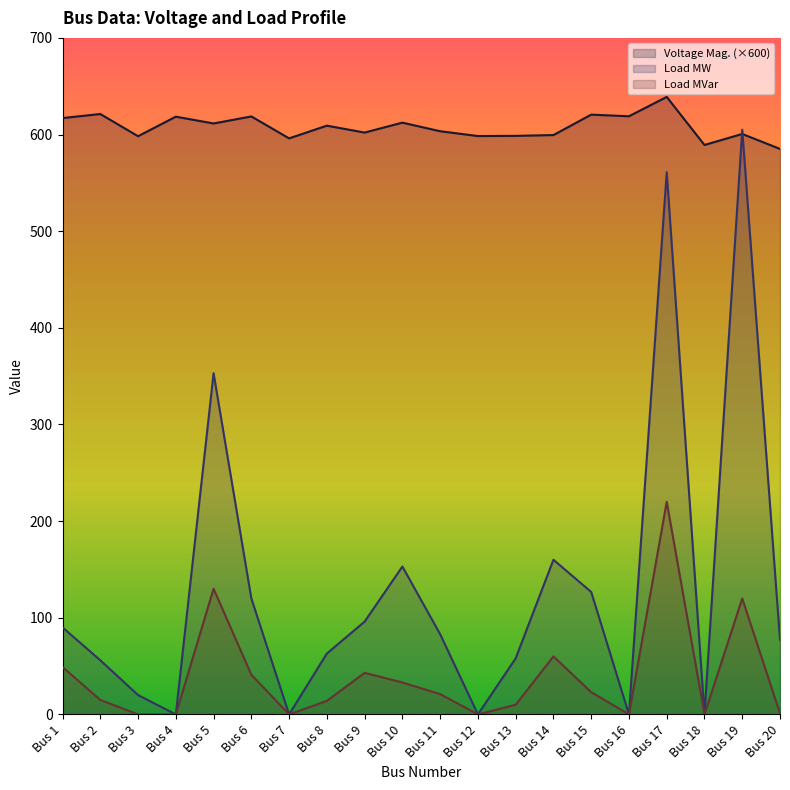

Reading left to right, list all the values displayed in this chart.

Voltage Mag. (×600): 617.0	621.2	598.3	618.5	611.5	618.7	596.0	609.2	602.0	612.3	603.4	598.4	598.6	599.5	620.6	618.9	638.9	589.2	600.6	585.1
Load MW: 90.0	56.0	20.0	0.0	353.0	120.0	0.0	63.0	96.0	153.0	83.0	0.0	58.0	160.0	126.7	0.0	561.0	0.0	605.0	77.0
Load MVar: 49.0	15.0	0.0	0.0	130.0	41.0	0.0	14.0	43.0	33.0	21.0	0.0	10.0	60.0	23.0	0.0	220.0	0.0	120.0	1.0